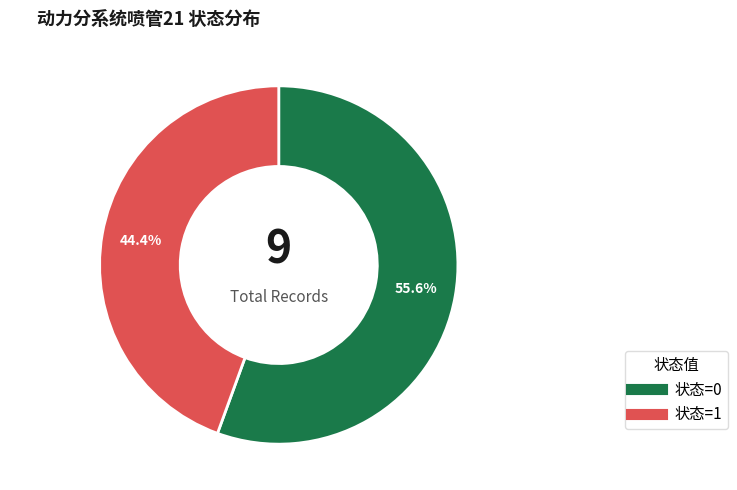

Does any single category account for the majority?

Yes